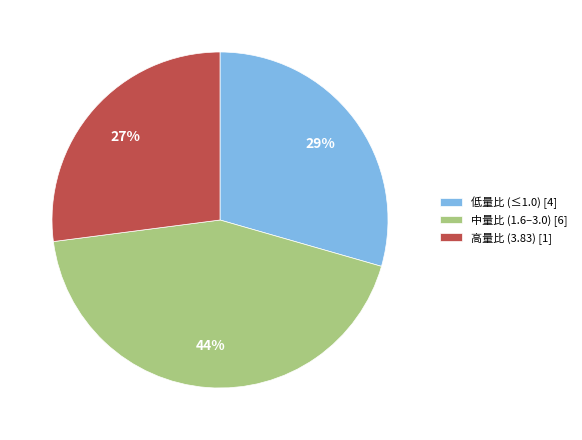

How many slices are in this pie chart?

3